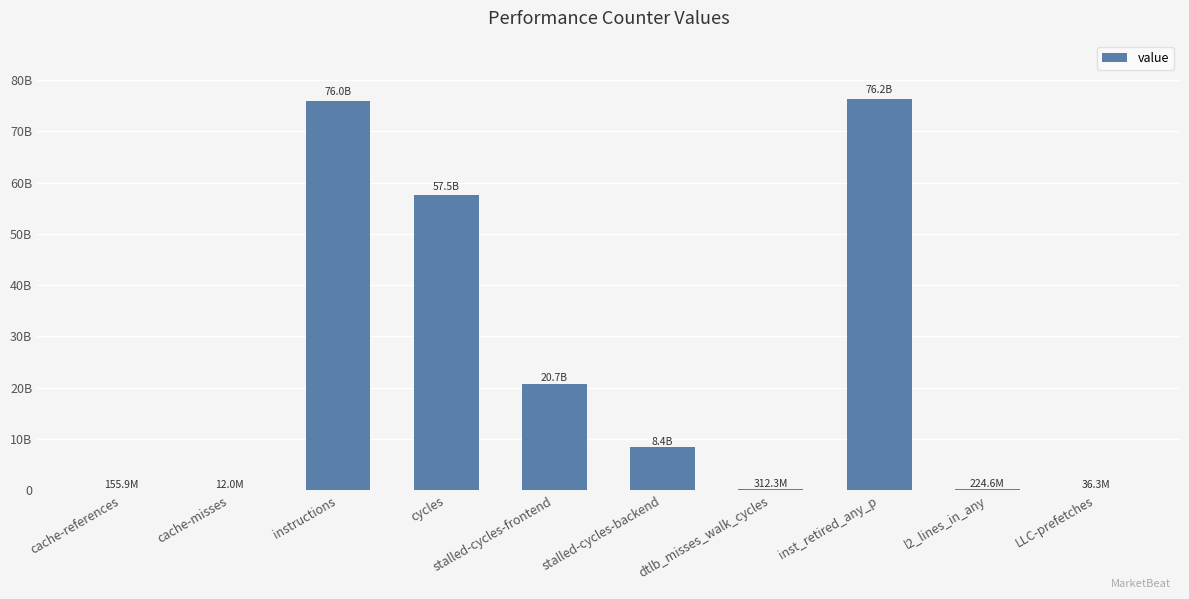

Are the bars horizontal?

No